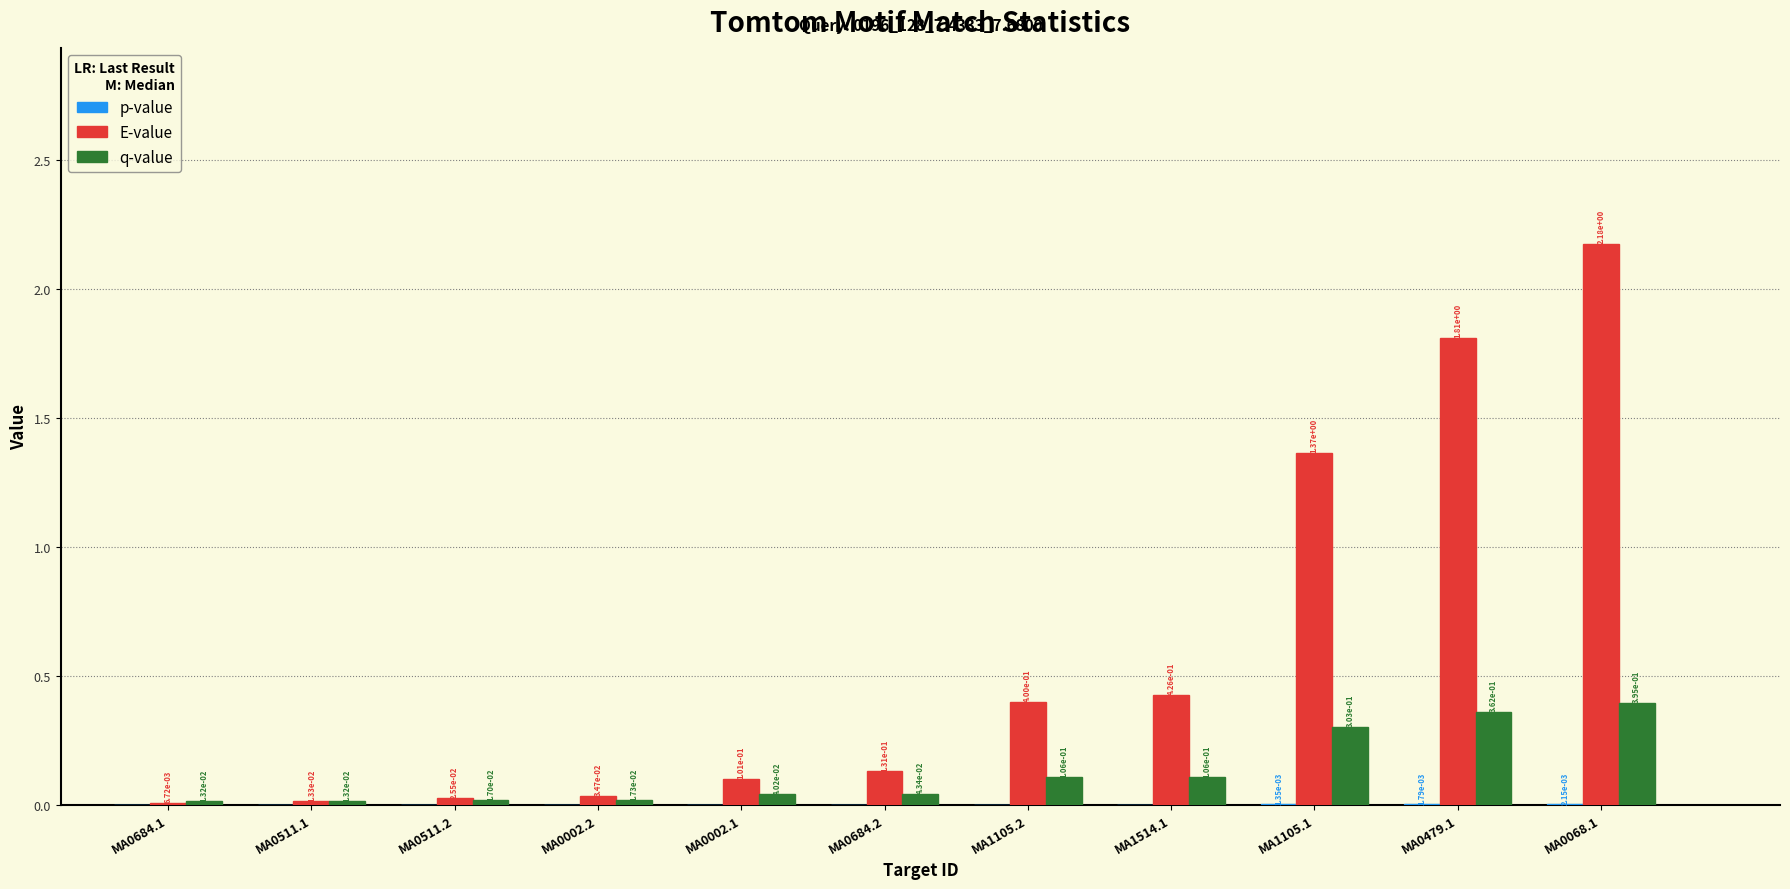

Between MA0684.1 and MA0068.1, which series saw the biggest shift?

E-value